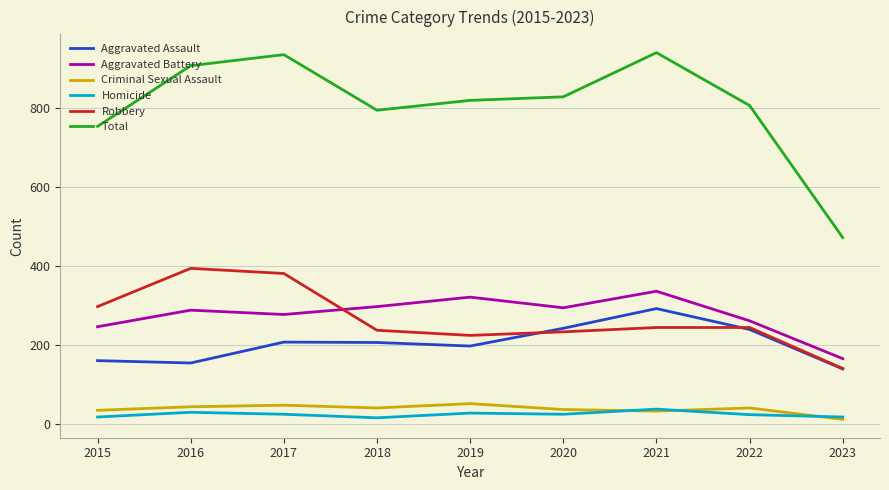

Is the value of Robbery at 2021 greater than the value of Aggravated Battery at 2020?

No